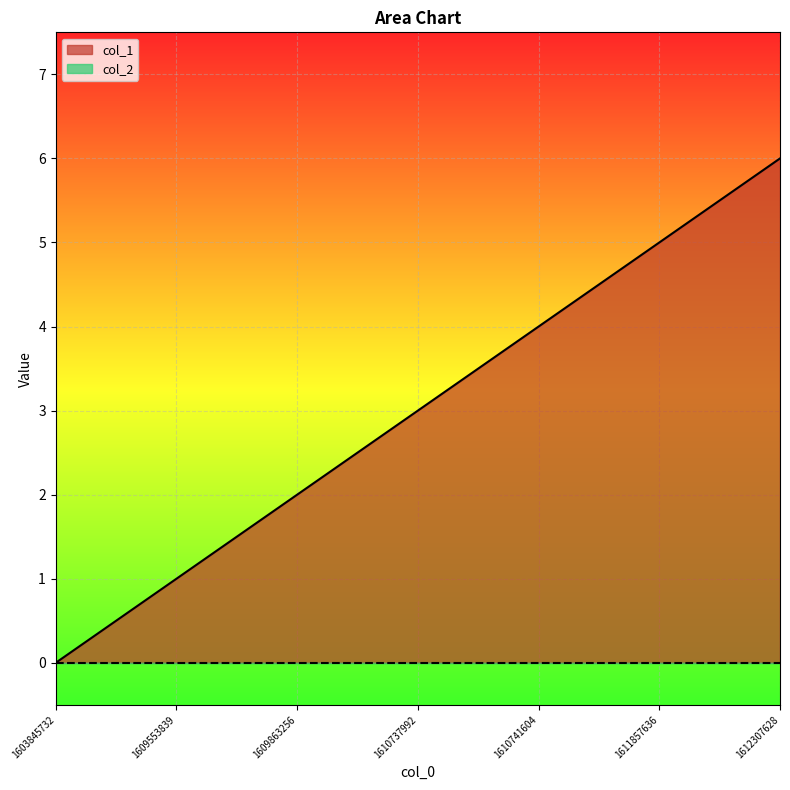

The chart shows a value of 10 at 1612307628. True or false?

False